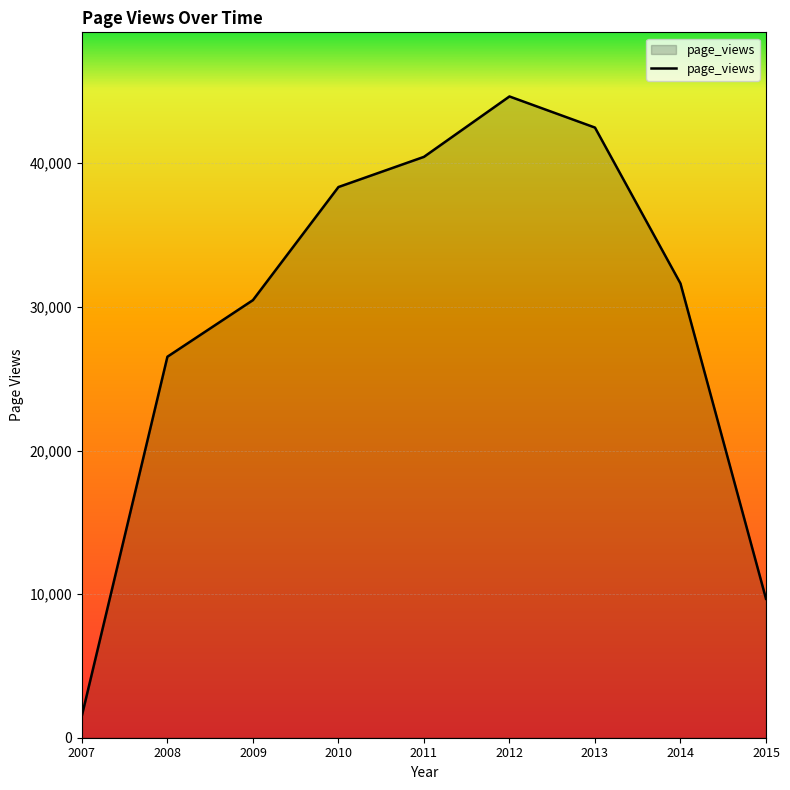

The chart shows a value of 76746 at 2012. True or false?

False